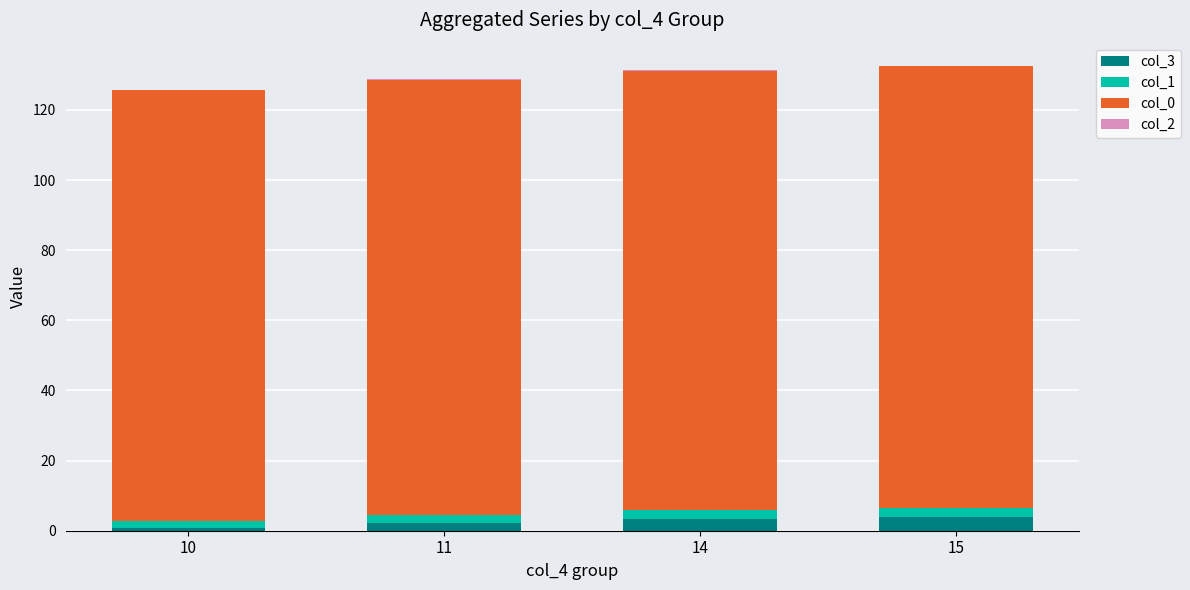

How many categories are shown in the chart?

4